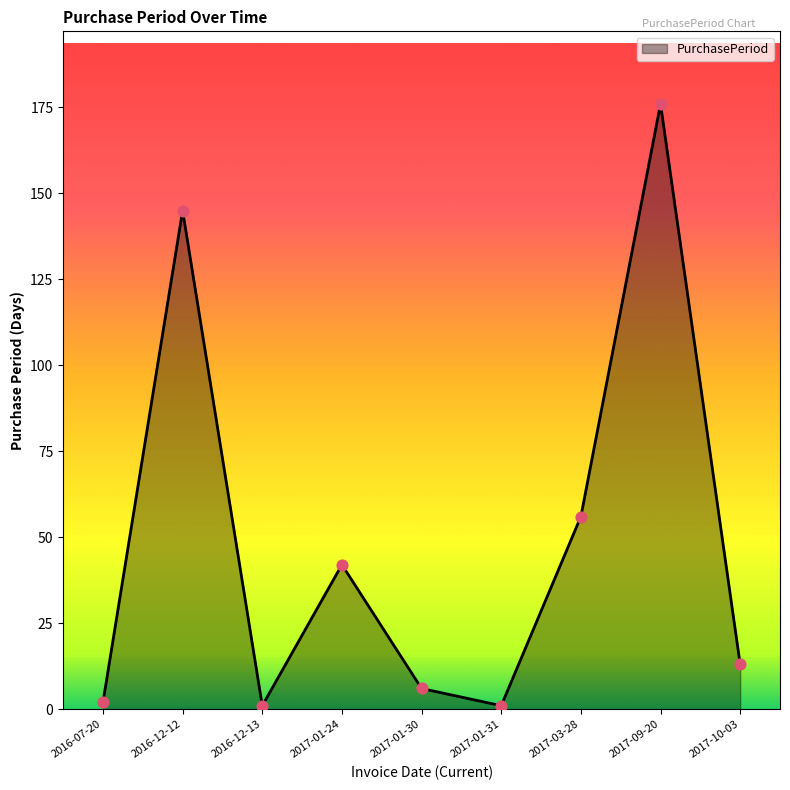

Between 2016-07-20 and 2017-01-24, which is larger?

2017-01-24